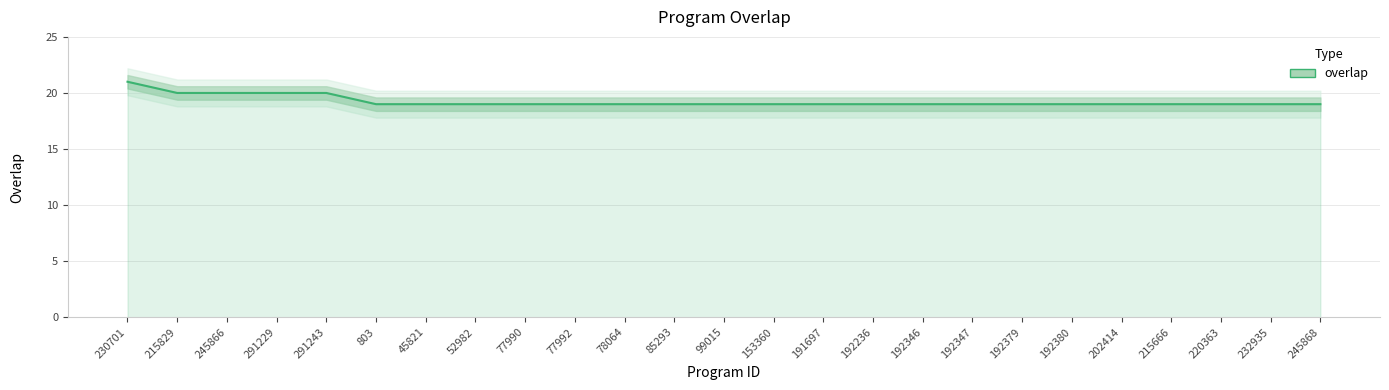

What is the minimum value shown in the chart?

19